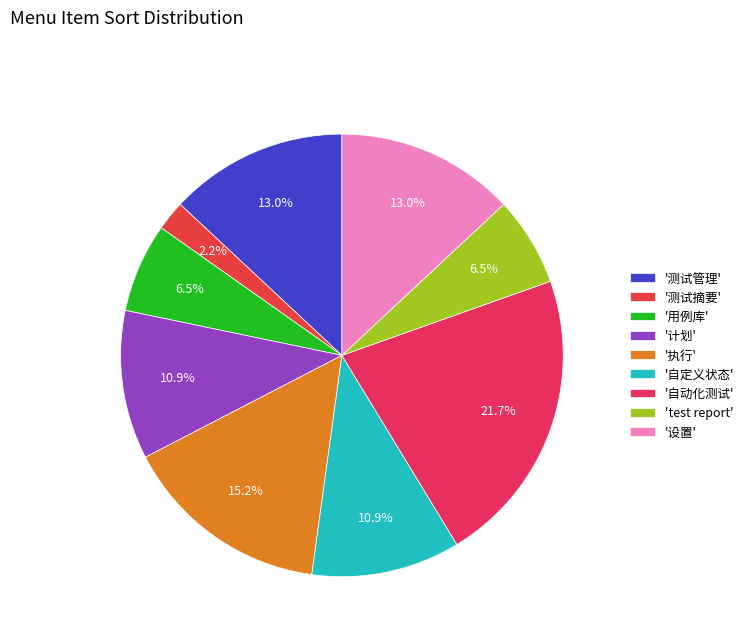

Is there a majority slice in this chart?

No